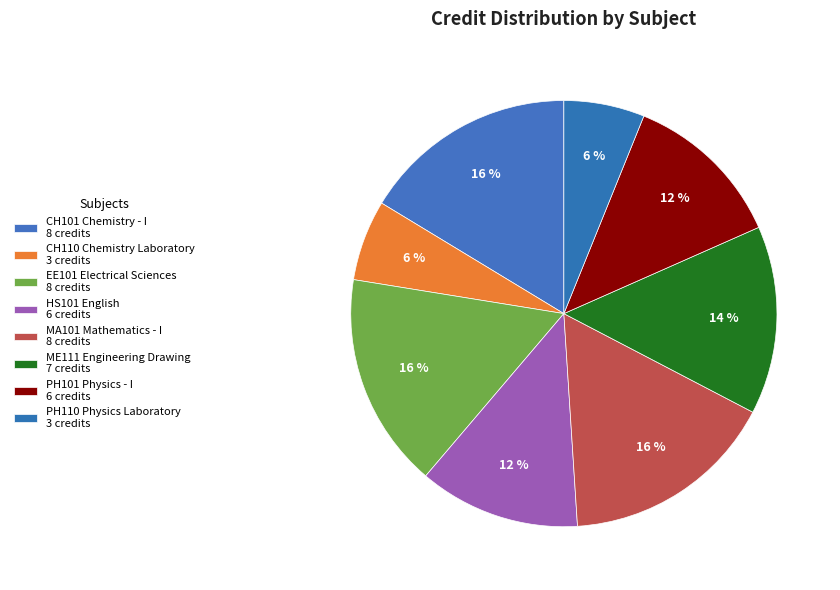

Is it true that PH101 Physics - I is 12% of the pie?

True